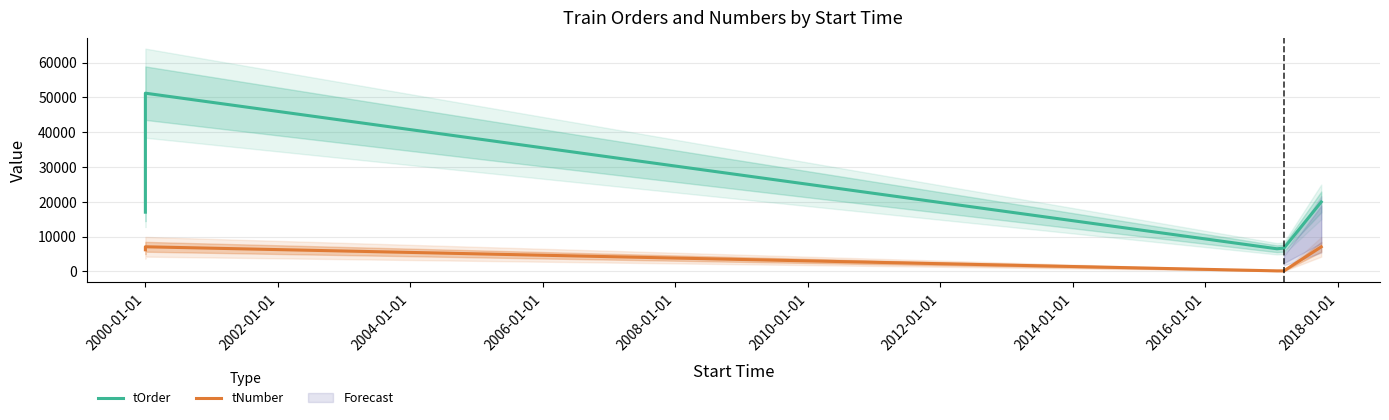

What is the value of the tOrder point at the 5th from the left?

19951